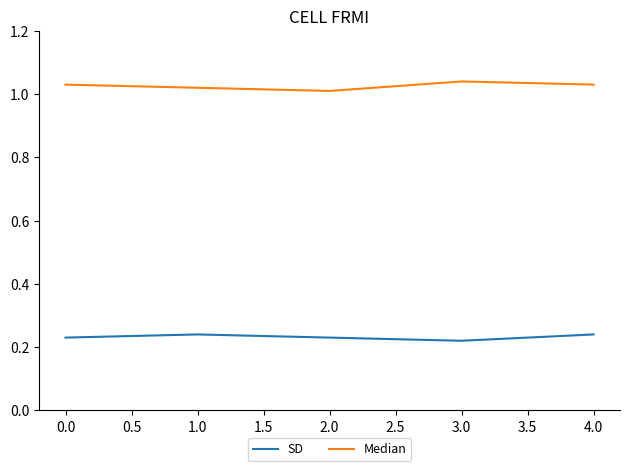

List the series in order of their overall mean, highest first.

Median, SD